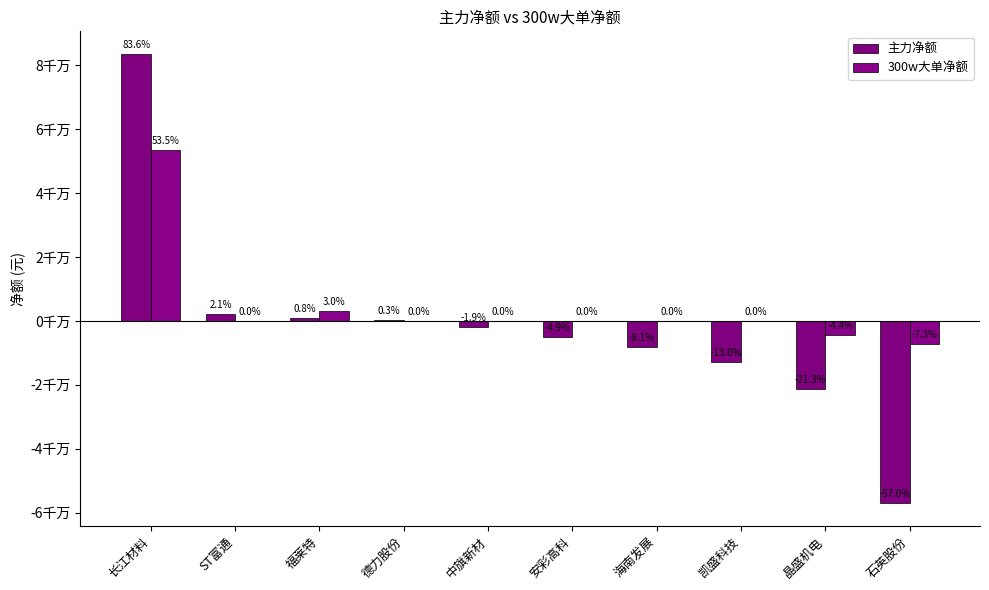

Does the chart contain stacked bars?

No